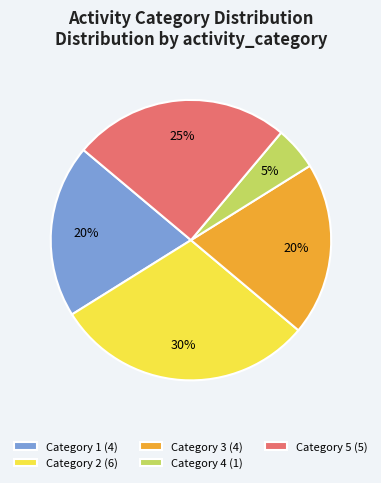

Does Category 4 (1) account for over 50% of the chart?

No